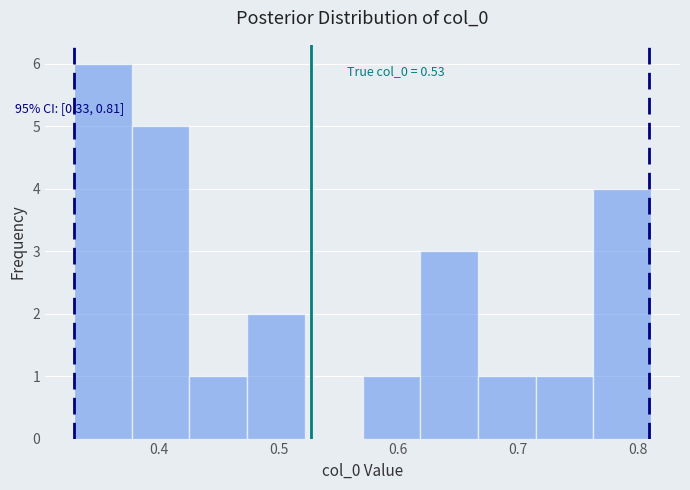

Over which range of the x-axis is the bar tallest?

0.33 to 0.38